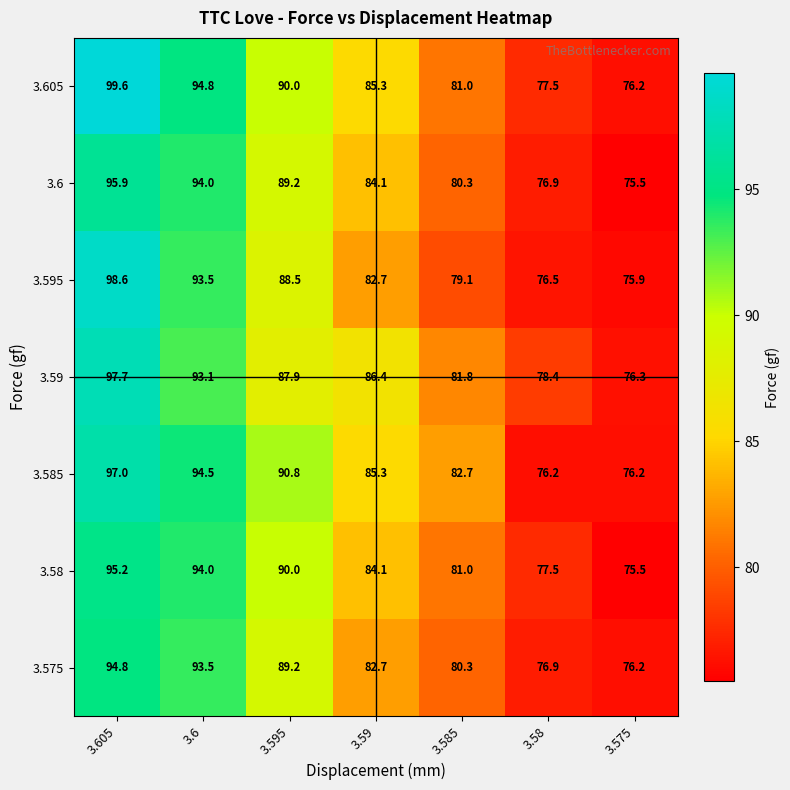

How many distinct data groups are displayed?

7